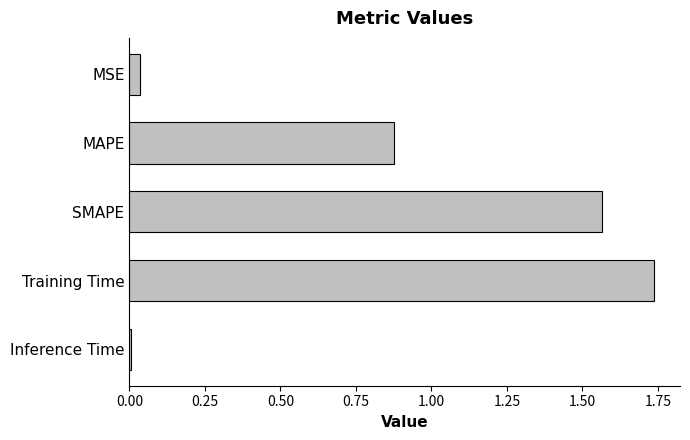

What is the label of the 4th bar from the top?

Training Time